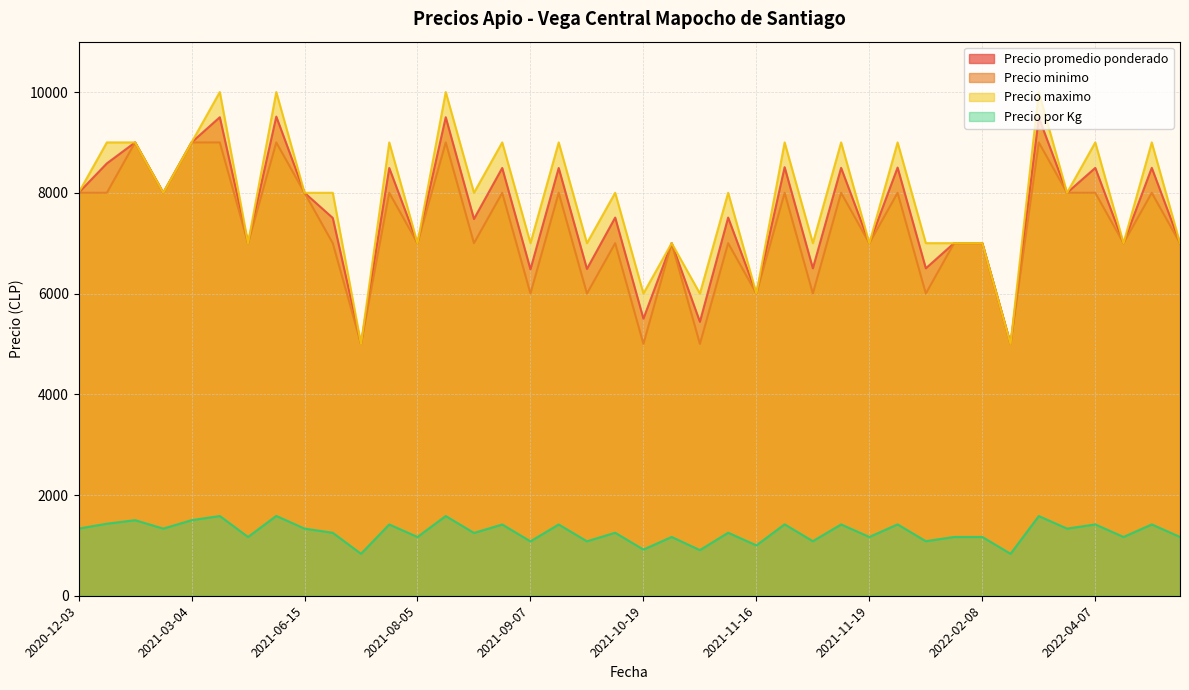

At 2021-11-19, list the series in order from smallest to largest.

Precio por Kg, Precio minimo, Precio promedio ponderado, Precio maximo